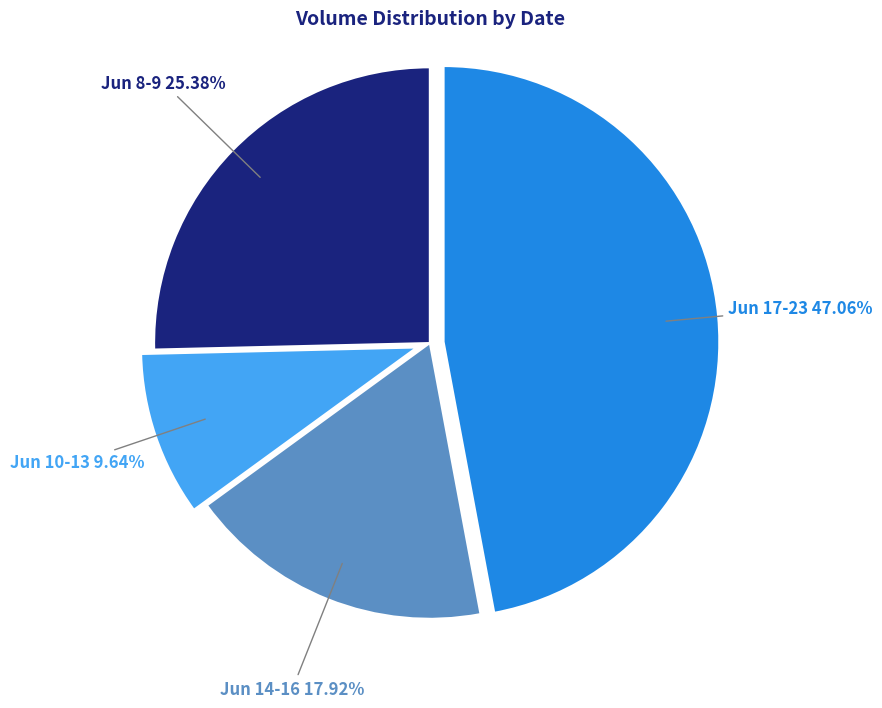

What is the ratio of the value at Jun 17-23 47.06% to the value at Jun 8-9 25.38%?

1.9